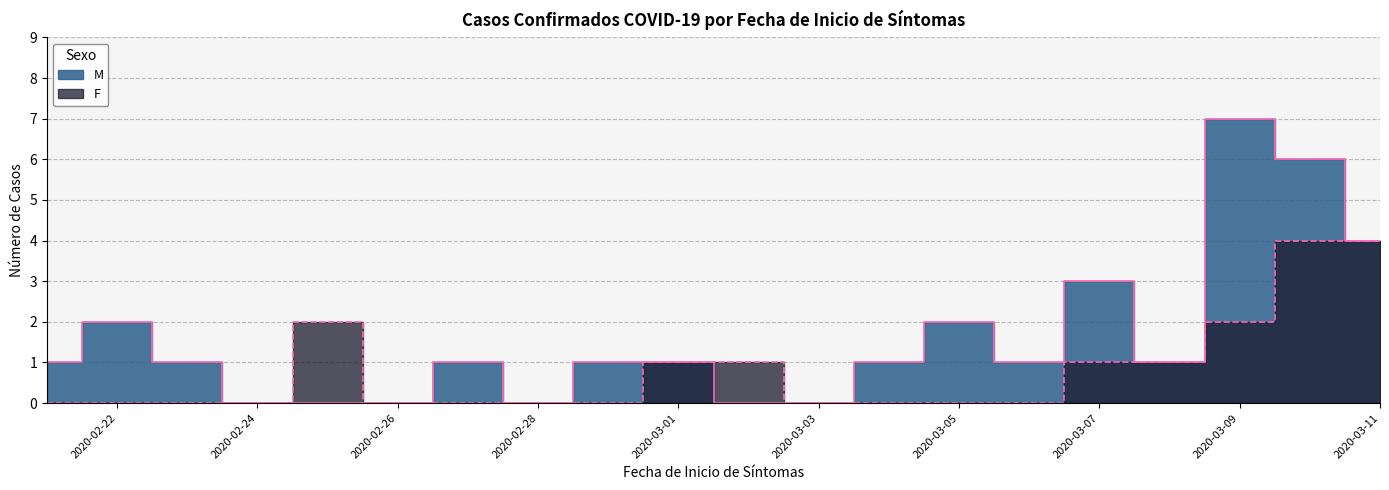

Which series has the largest range (max minus min)?

M